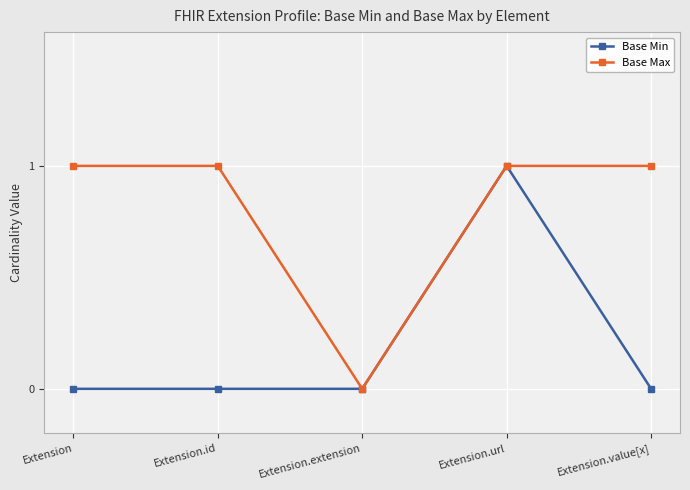

How many interior local valleys does the Base Max series have?

1